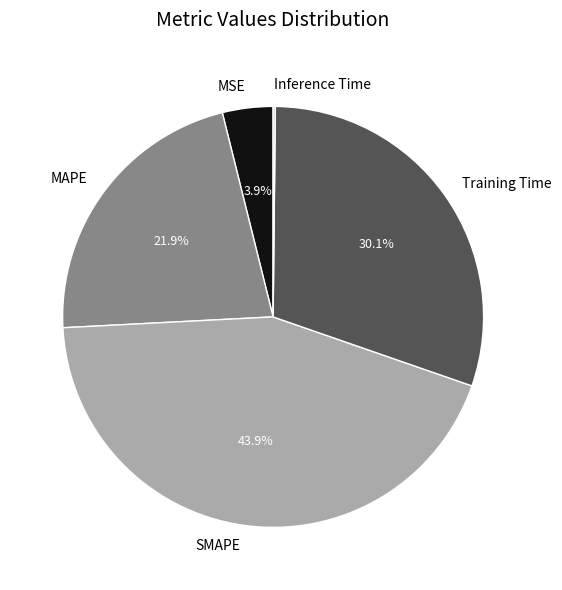

Does any single category account for the majority?

No